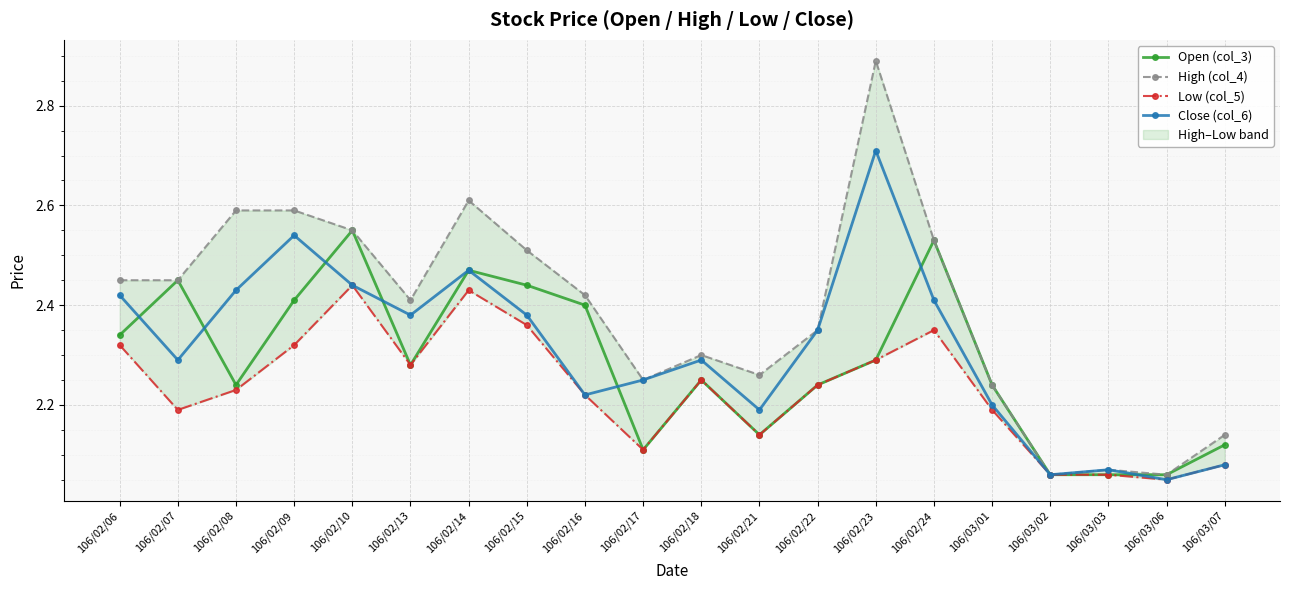

How many categories are shown in the chart?

20